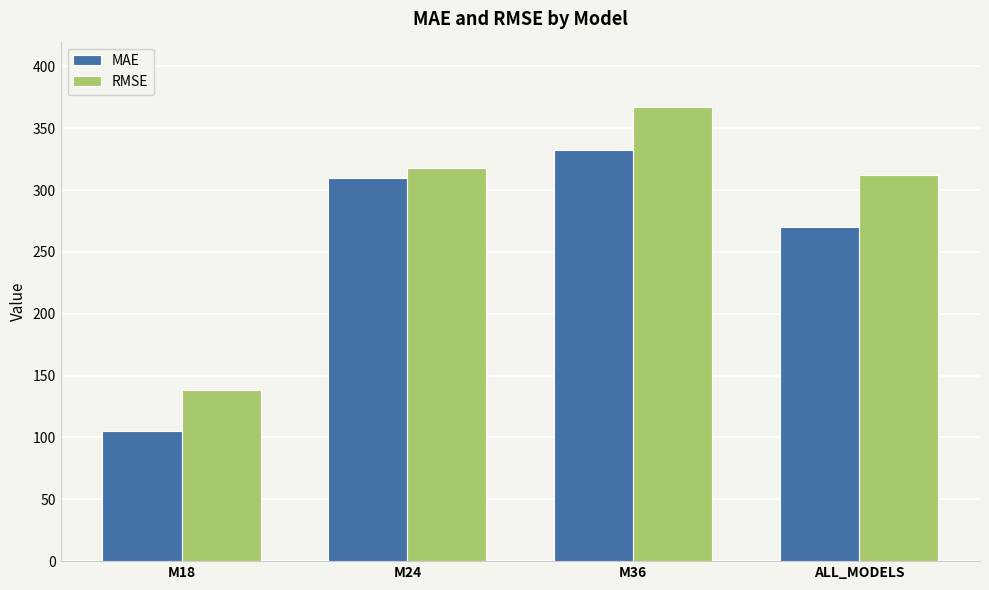

The MAE series shows 211.1 at M36. True or false?

False